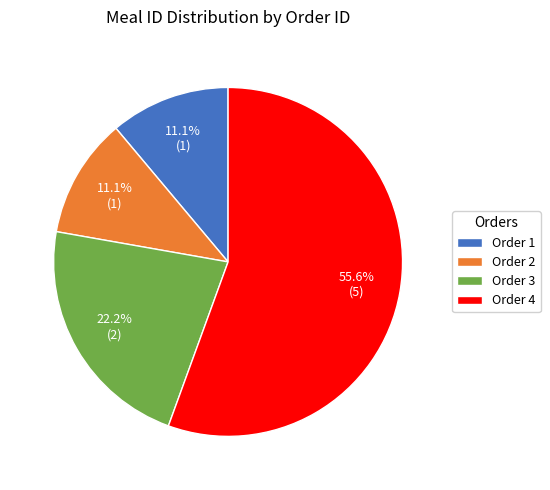

Is there any slice that represents more than half of the pie?

Yes